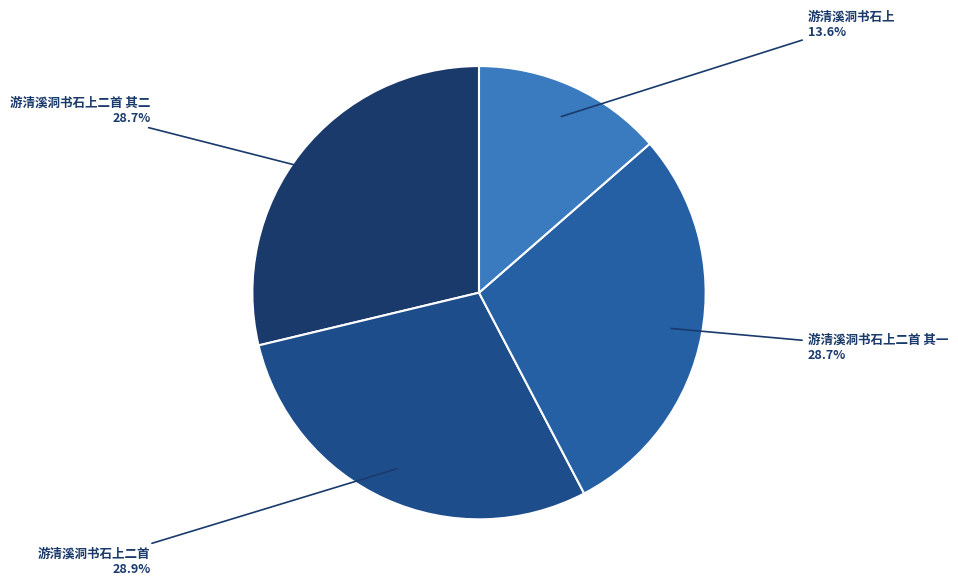

True or false: 游清溪洞书石上二首 其二 accounts for 38% of the total.

False